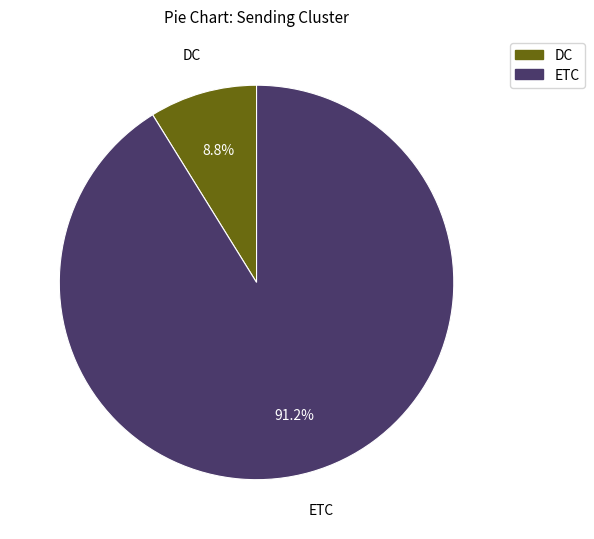

Does ETC account for over 50% of the chart?

Yes